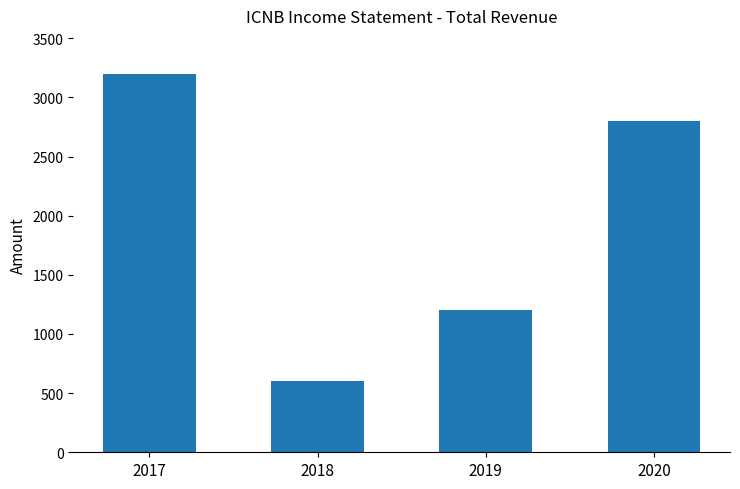

Which category has the lowest value across all series?

2018